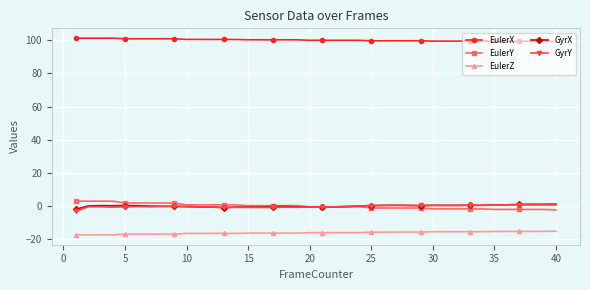

At how many categories does at least one series exceed 24?

40